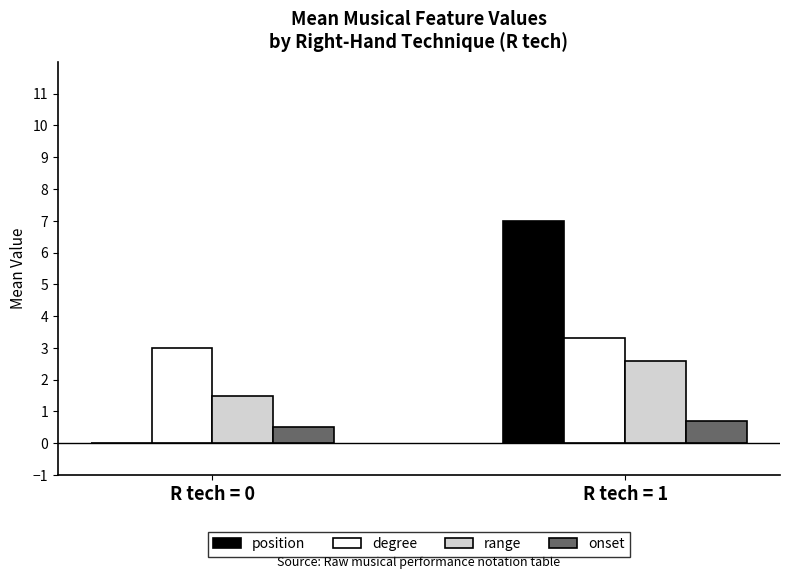

Read the range value at R tech = 1.

2.6